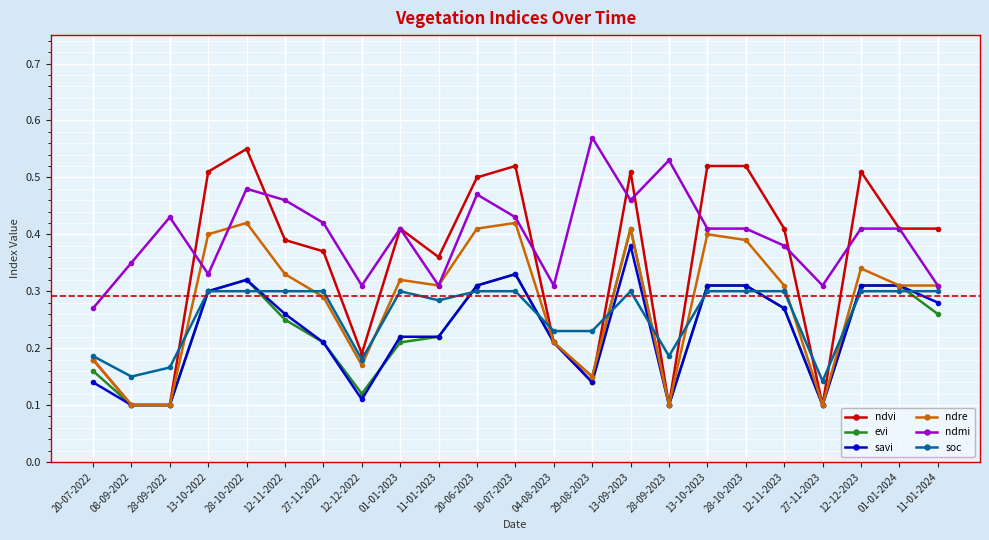

After their last crossing, which series has the higher values: savi or evi?

savi